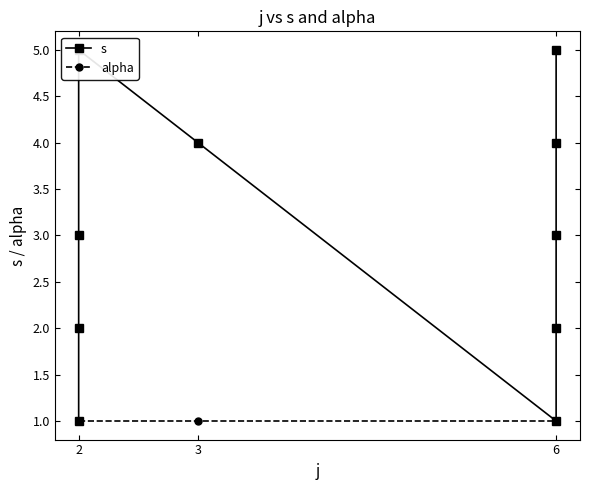

True or false: alpha has more than 0 interior local peaks.

False